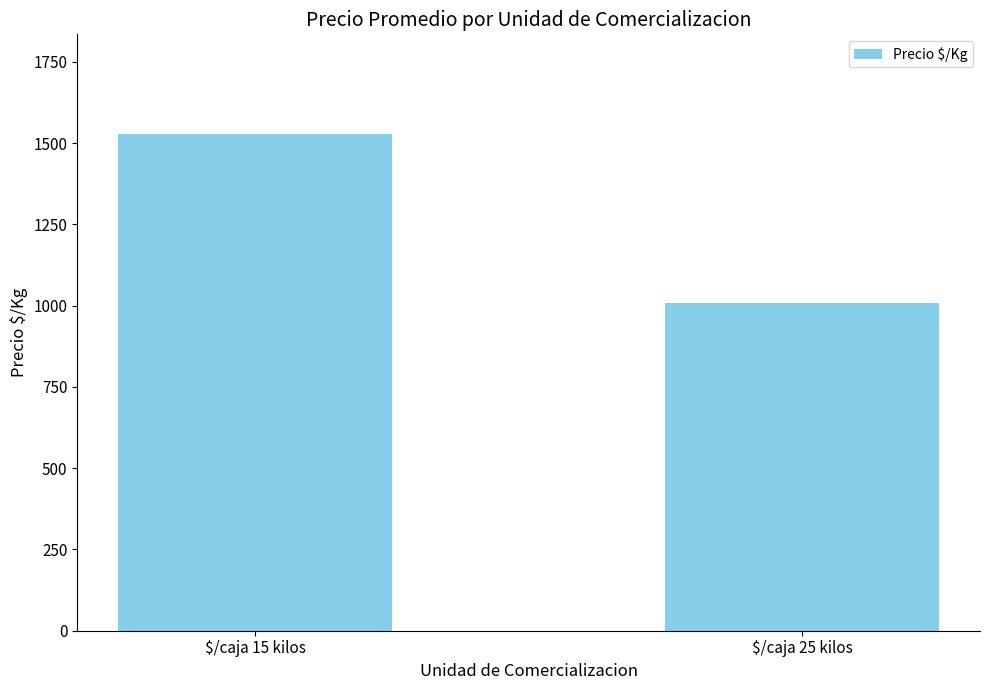

List the labels in order of value, smallest first.

$/caja 25 kilos, $/caja 15 kilos